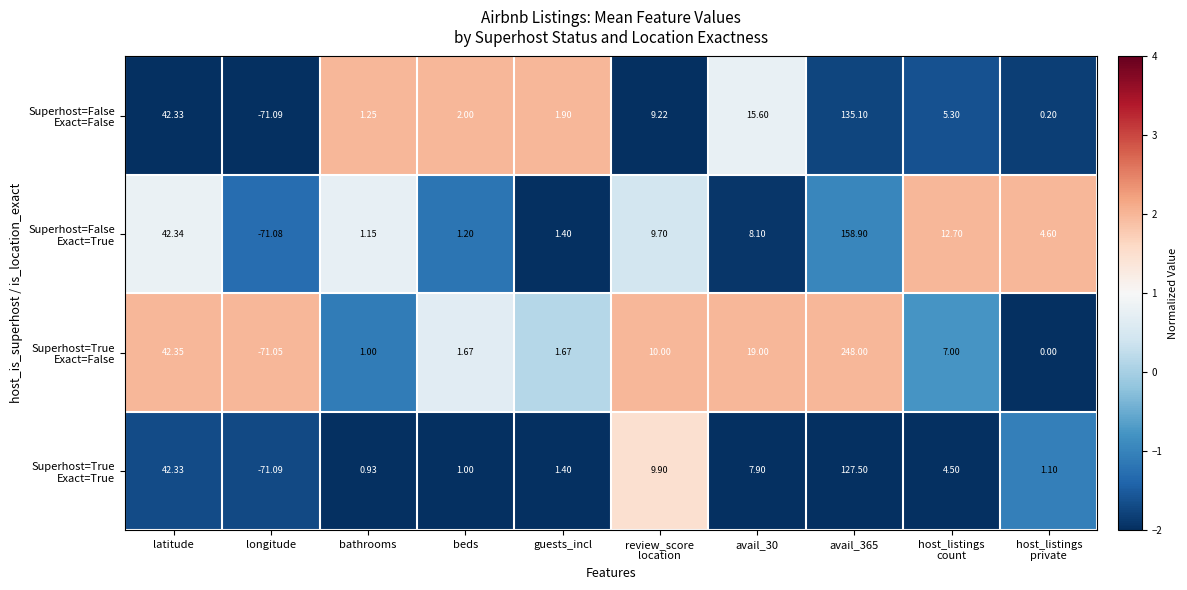

How many series are shown in this chart?

4